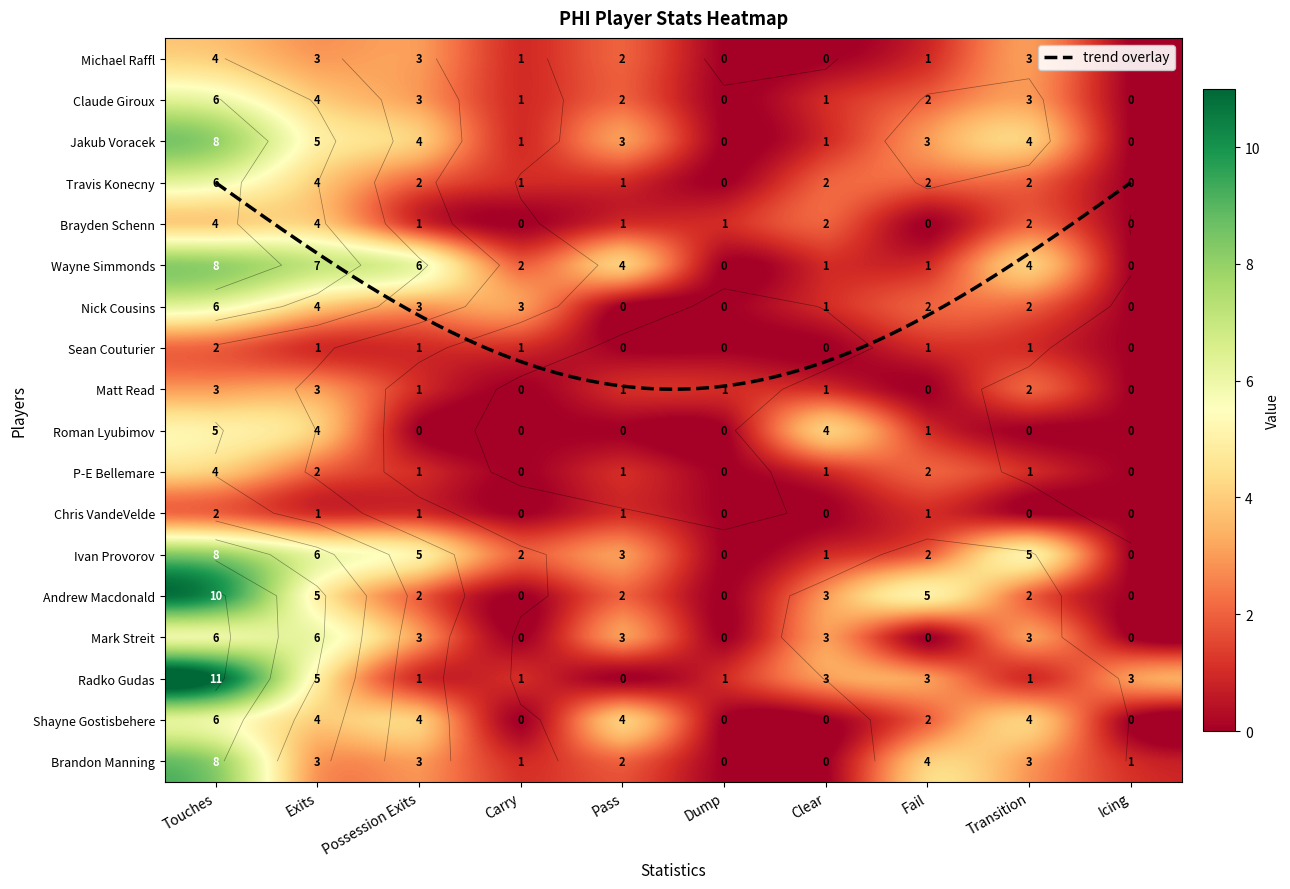

How many categories are shown in the chart?

10